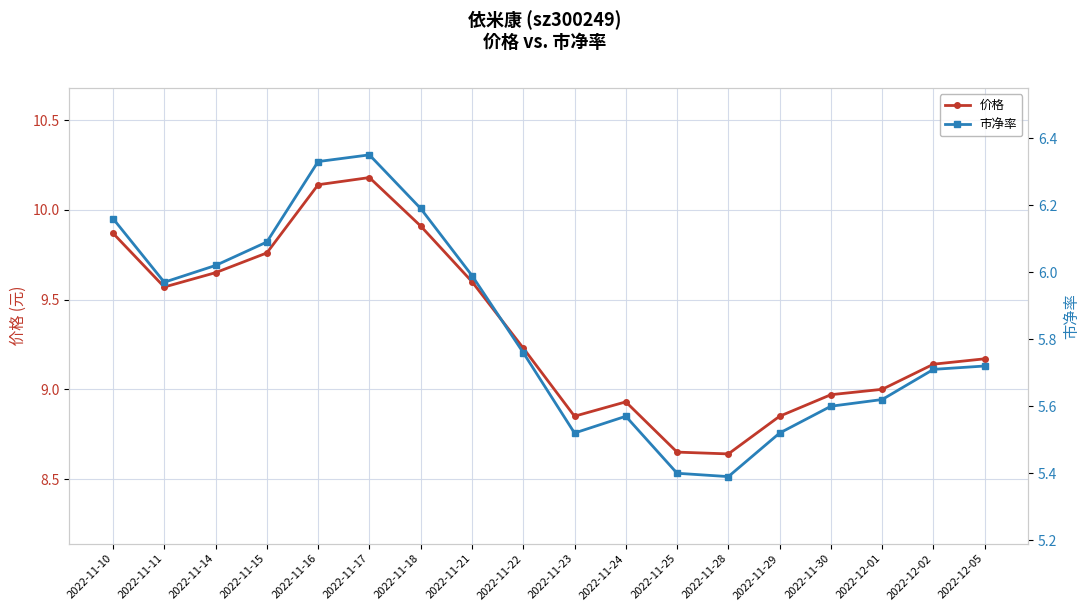

At 2022-11-23, list the series in order from largest to smallest.

价格, 市净率